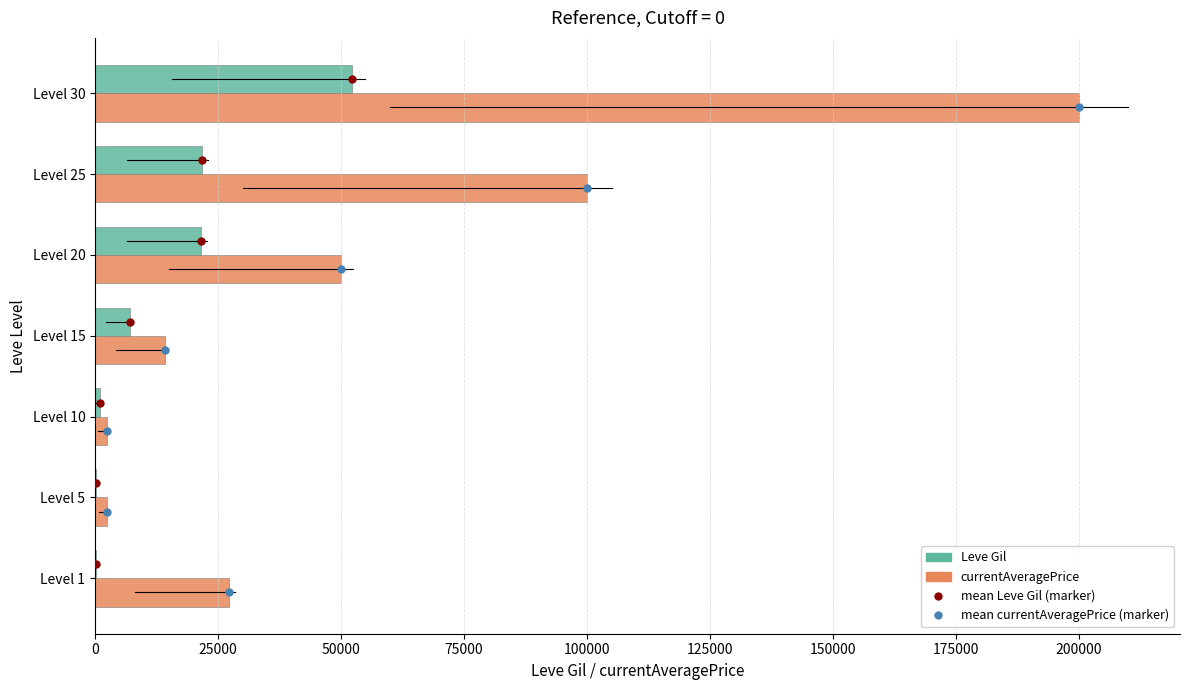

The value of Leve Gil at Level 25 is 21830. True or false?

True